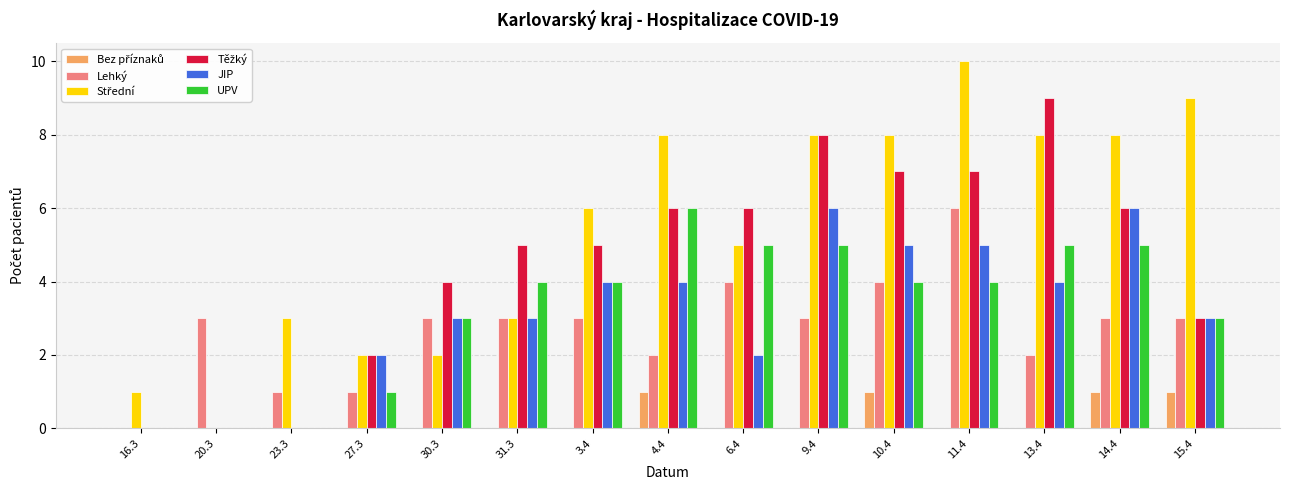

What is the sum of the UPV values at 30.3 and 4.4?

9